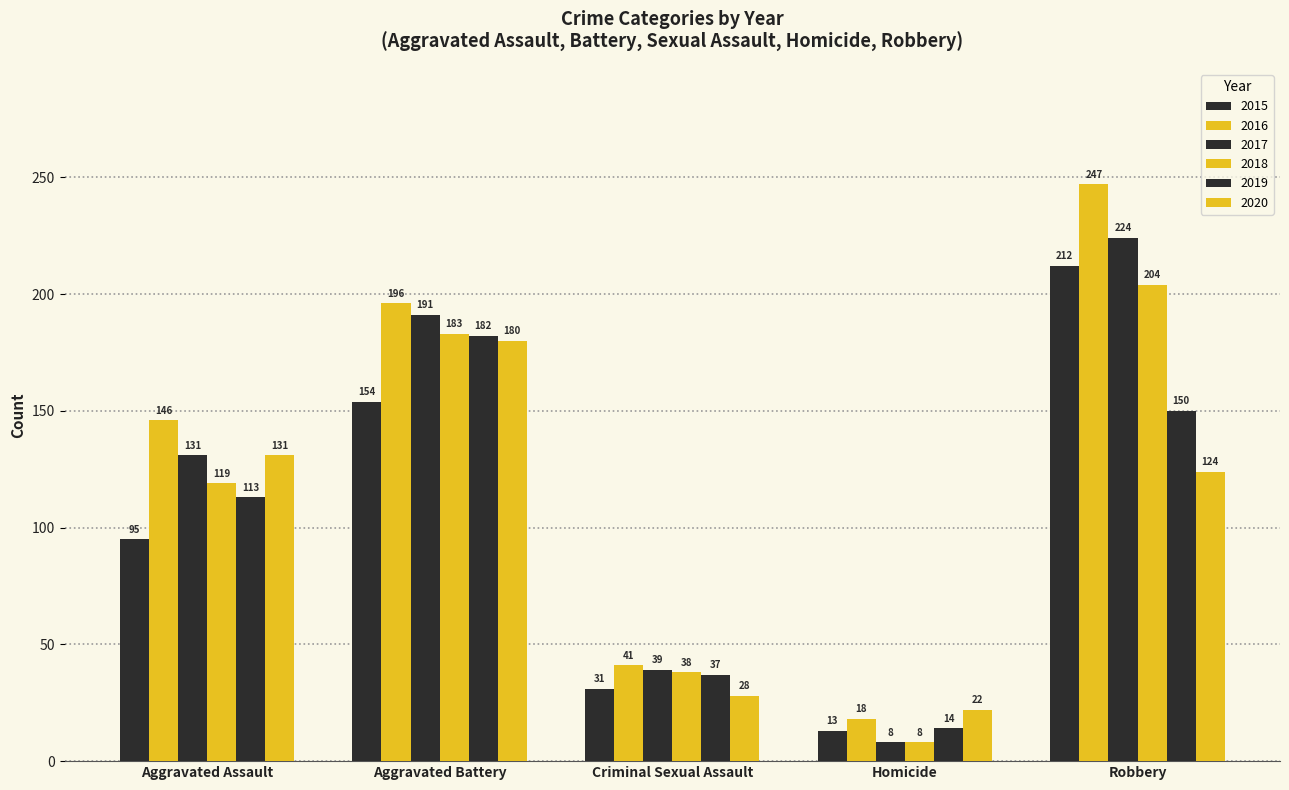

What is the sum of all 2020 values?

485